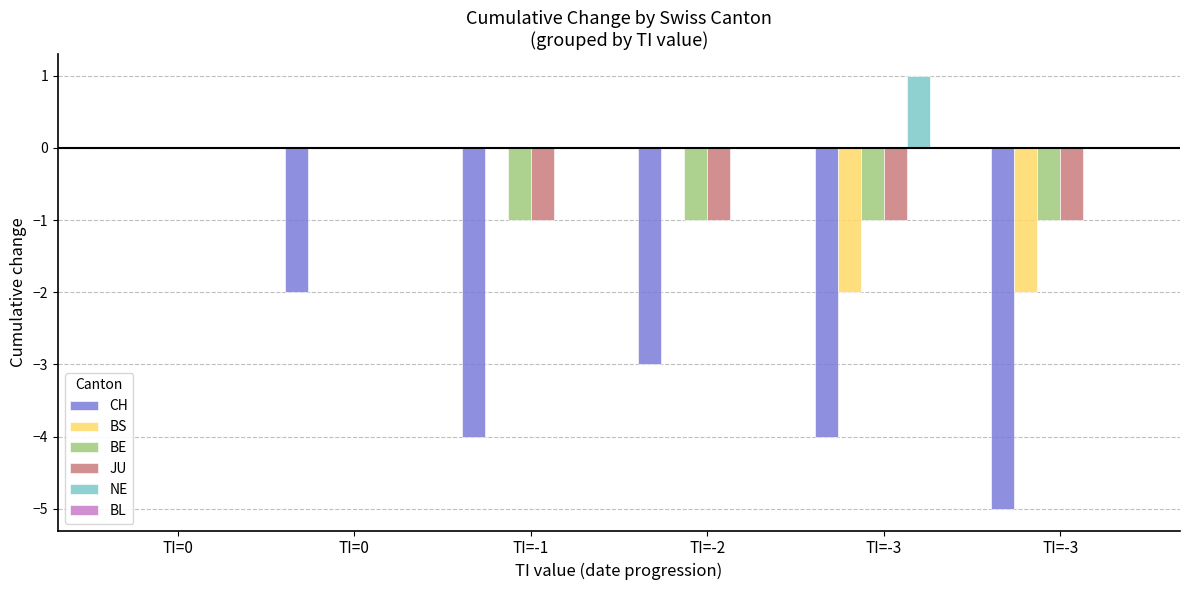

Count the number of categories in the chart.

6